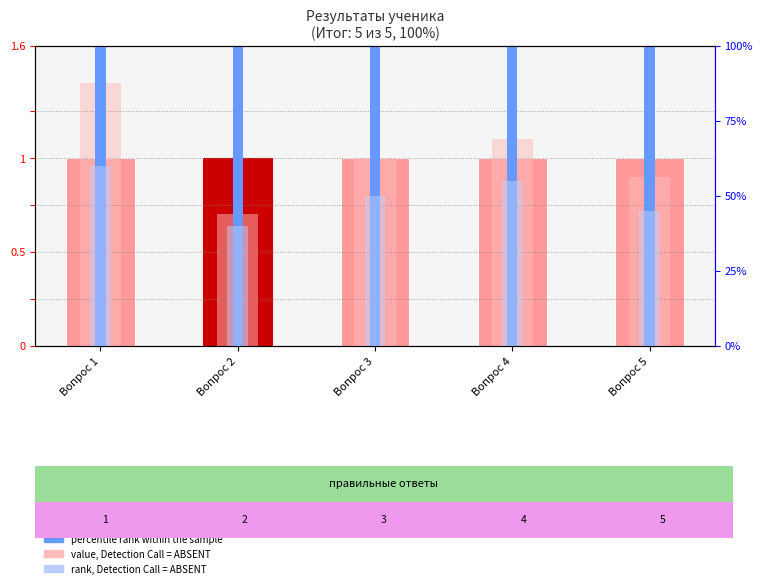

What is the value of the rank, Detection Call = ABSENT bar at the 4th from the left?

55.0